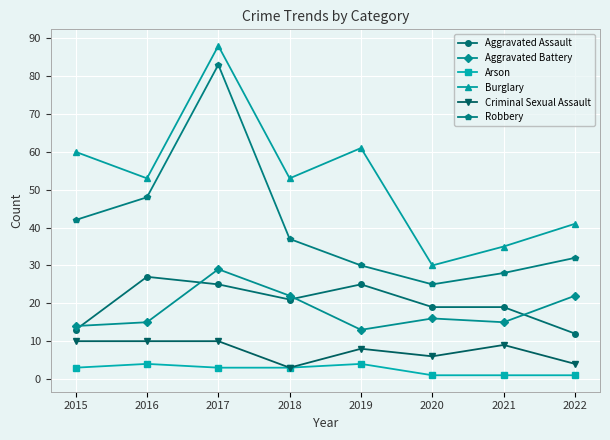

What is the value of the Criminal Sexual Assault point at the 6th from the left?

6